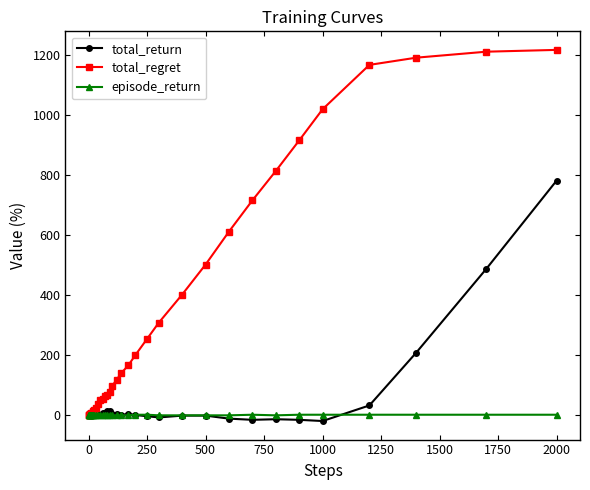

At how many categories does at least one series exceed 547?

9